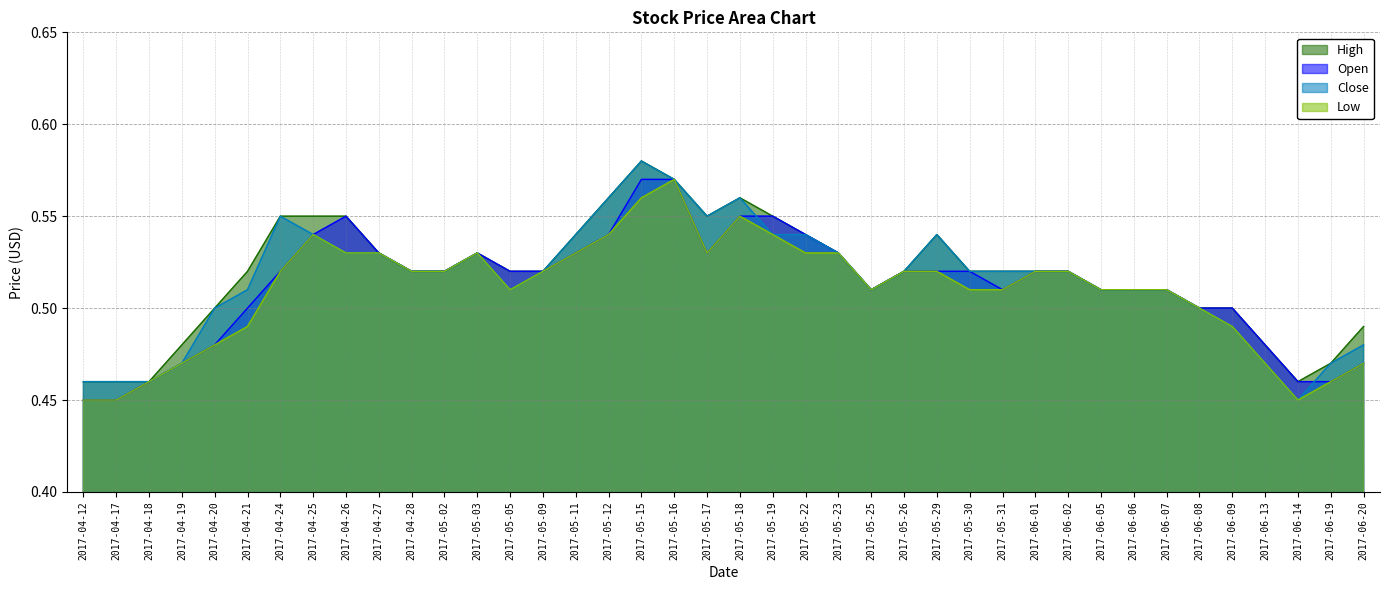

What is the value of the Low point at the 38th from the left?

0.5